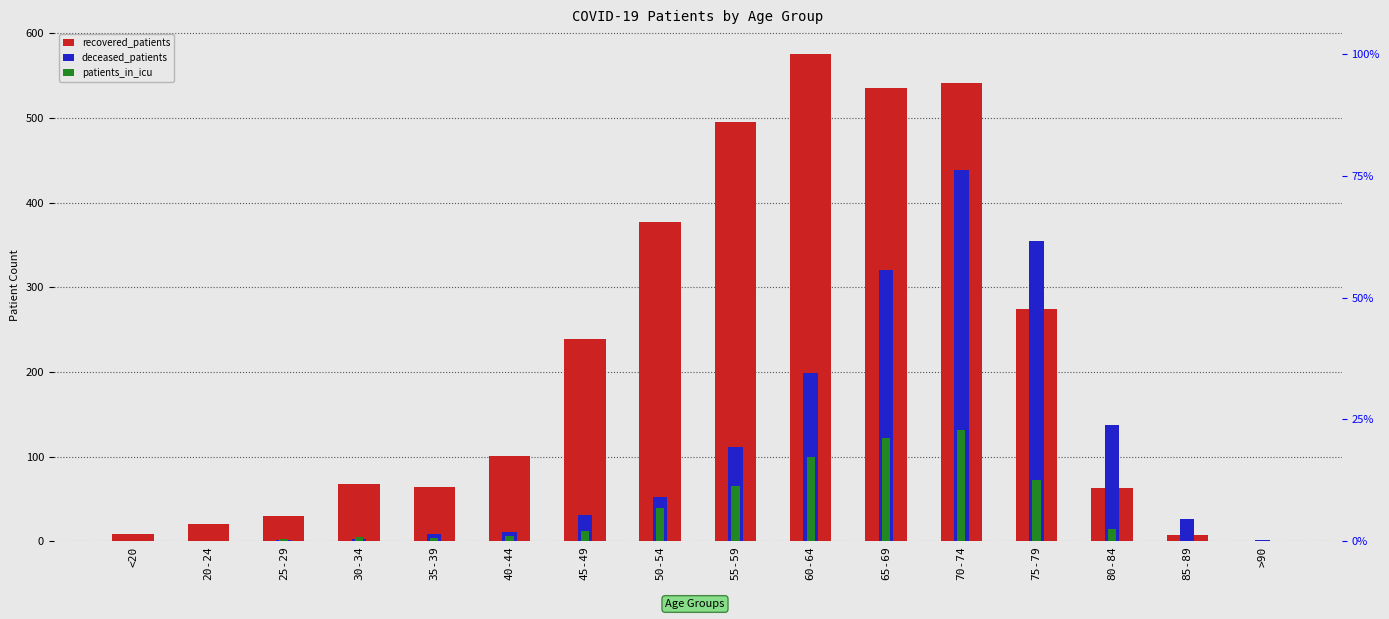

What position from the right is 45-49?

10